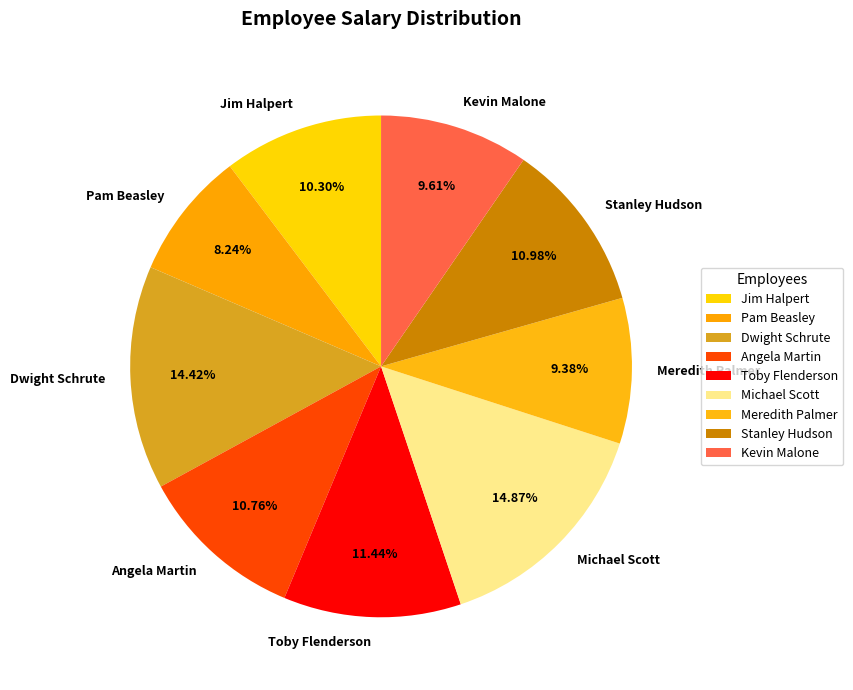

To the nearest percent, what is the difference between the largest and smallest slice percentages?

7%